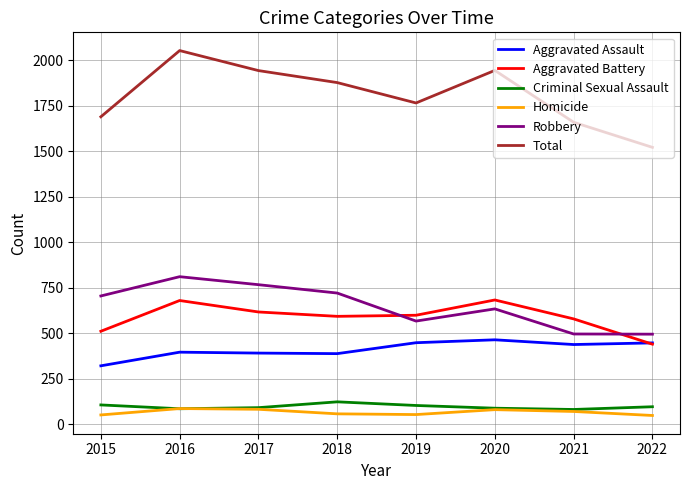

Which label corresponds to the largest value in the chart?

2016